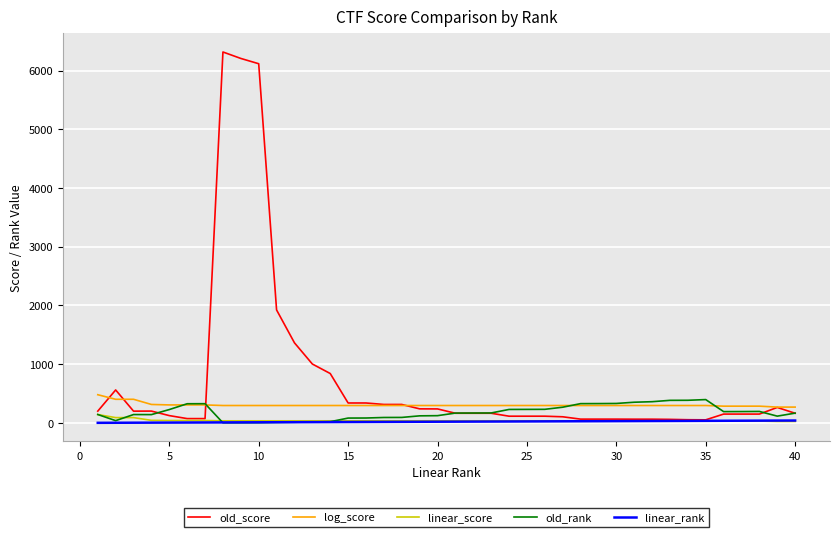

What is the maximum value for old_score?

6319